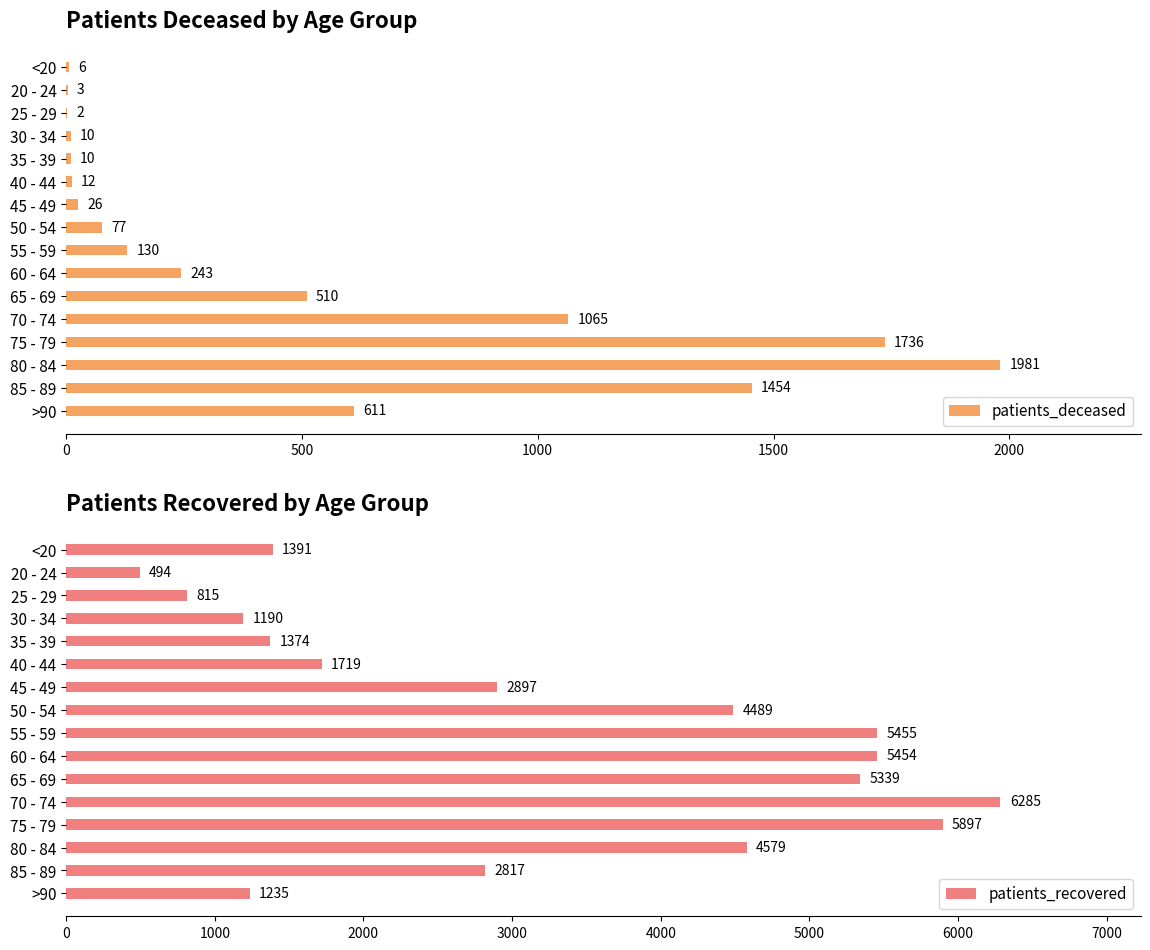

At which label is patients_recovered closest to 3389?

45 - 49